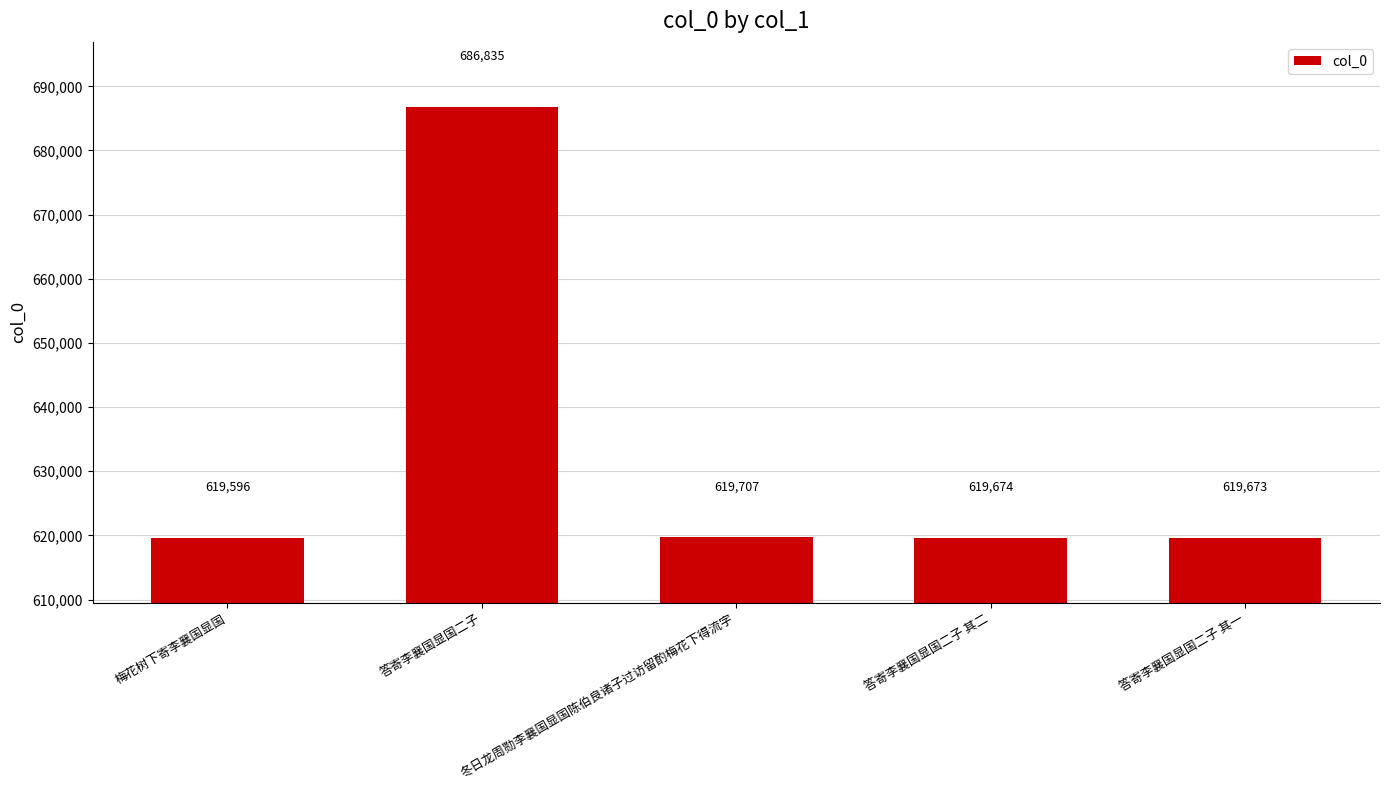

At which category does the chart reach its minimum across all series?

梅花树下寄李襄国显国